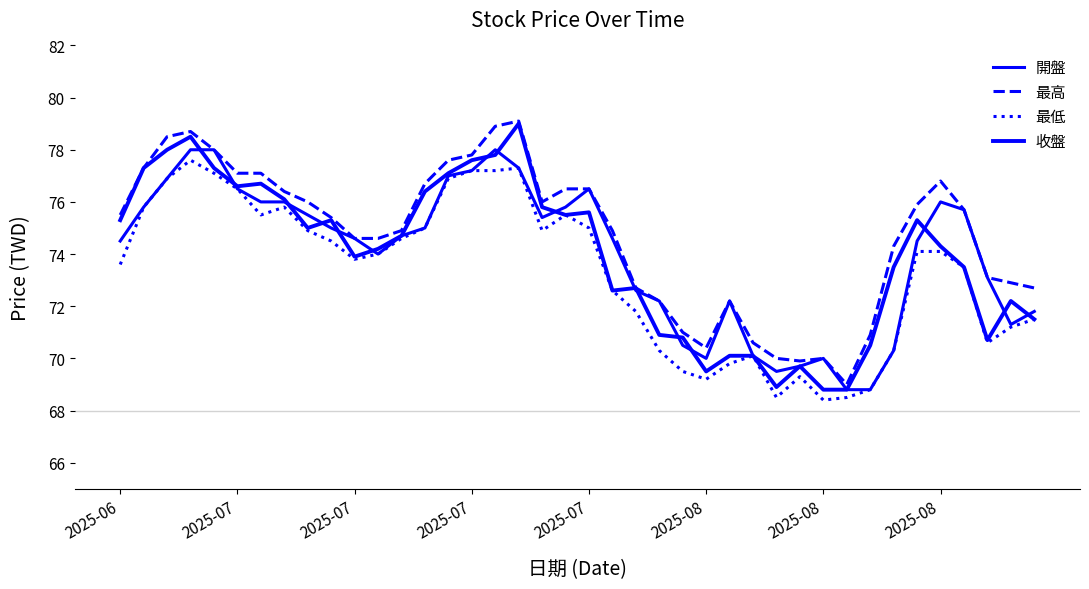

Does the chart have visible grid lines?

No